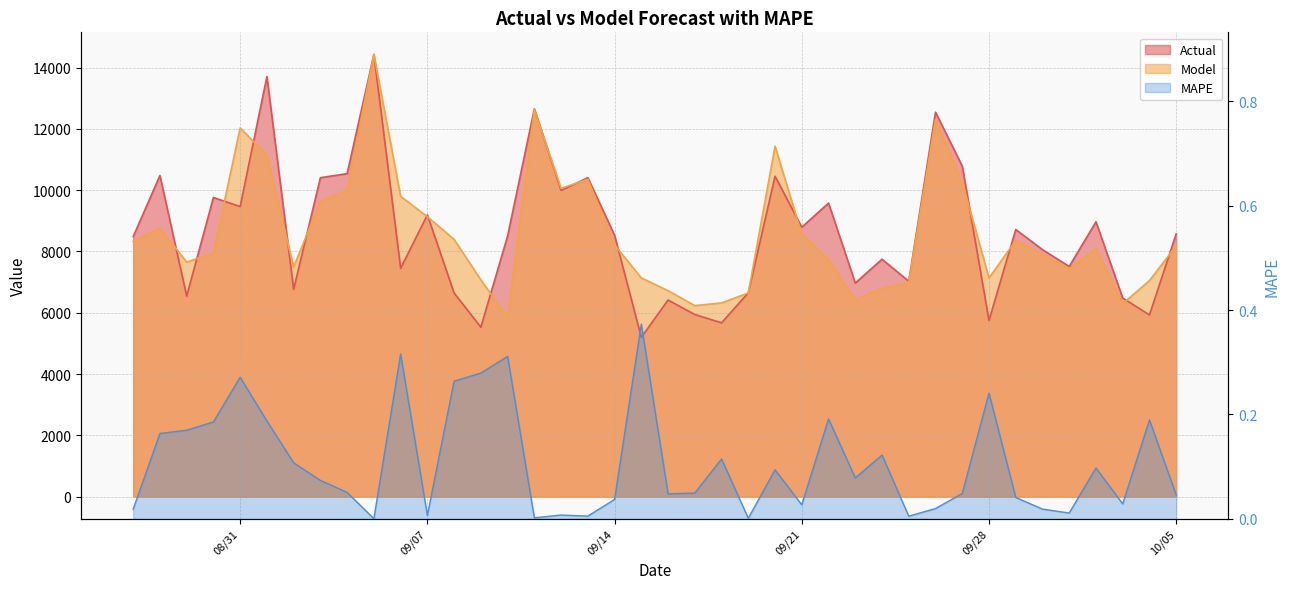

What is the label of the 15th point from the right?

09/21